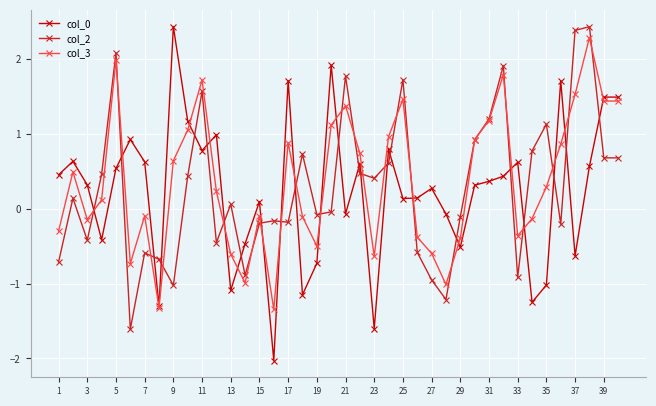

What is the lowest value of the col_0 series?

-2.0